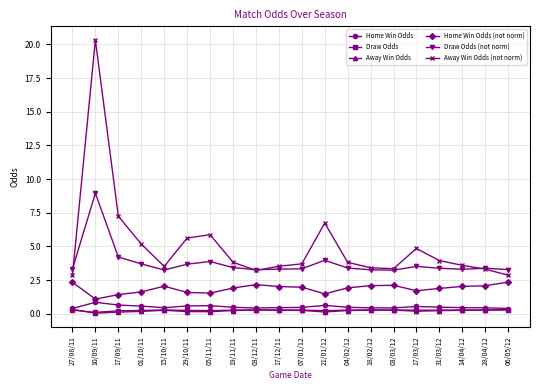

Where is the first local maximum for Away Win Odds (not norm)?

10/09/11